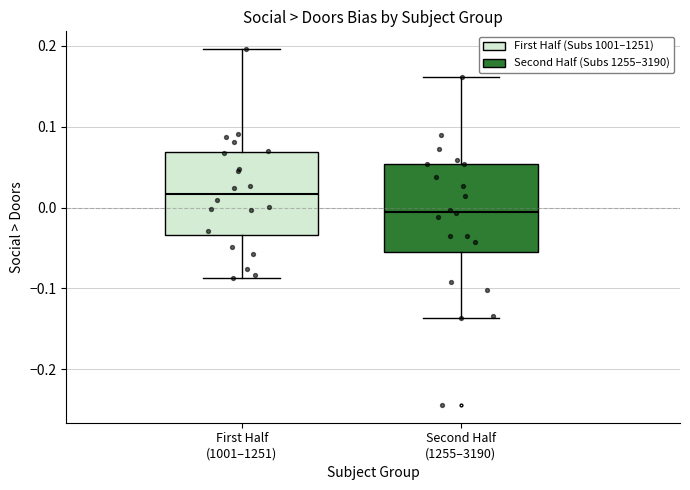

Reading left to right, read every box against the y-axis: the position of its median line, the range the box covers, and the ends of its whiskers. The values are not printed on the chart, so give them approximately, as read against the axis.

First Half (1001–1251): median 0.02, box -0.03 to 0.07, whiskers -0.09 to 0.20
Second Half (1255–3190): median 0.00, box -0.05 to 0.05, whiskers -0.14 to 0.16